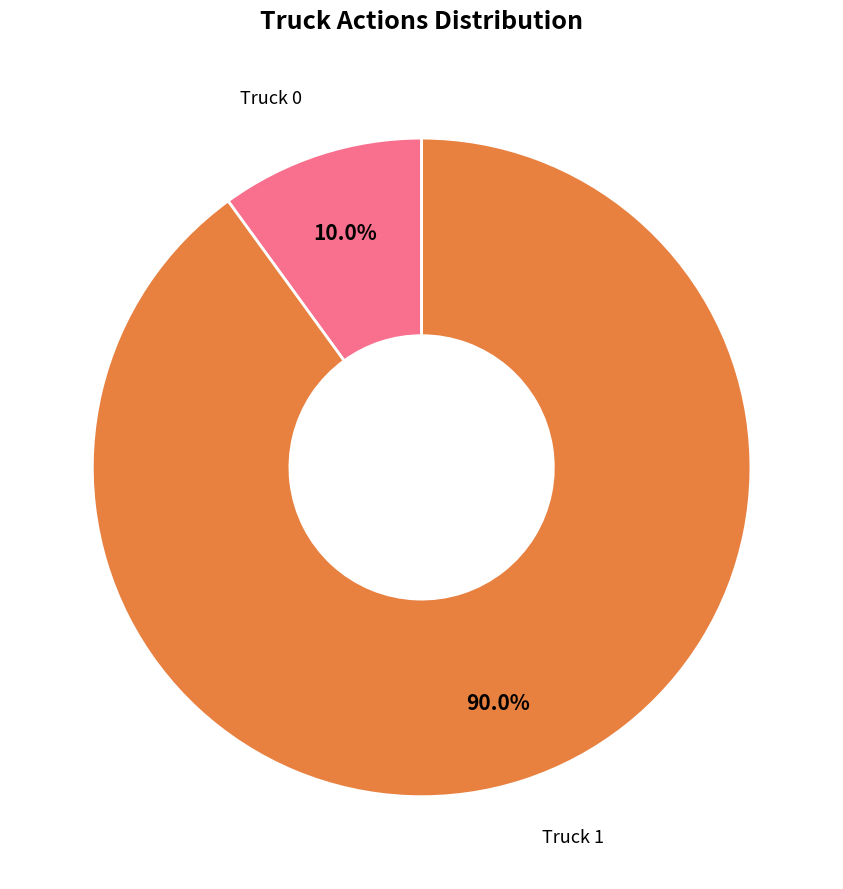

Is it true that Truck 1 is 90% of the pie?

True